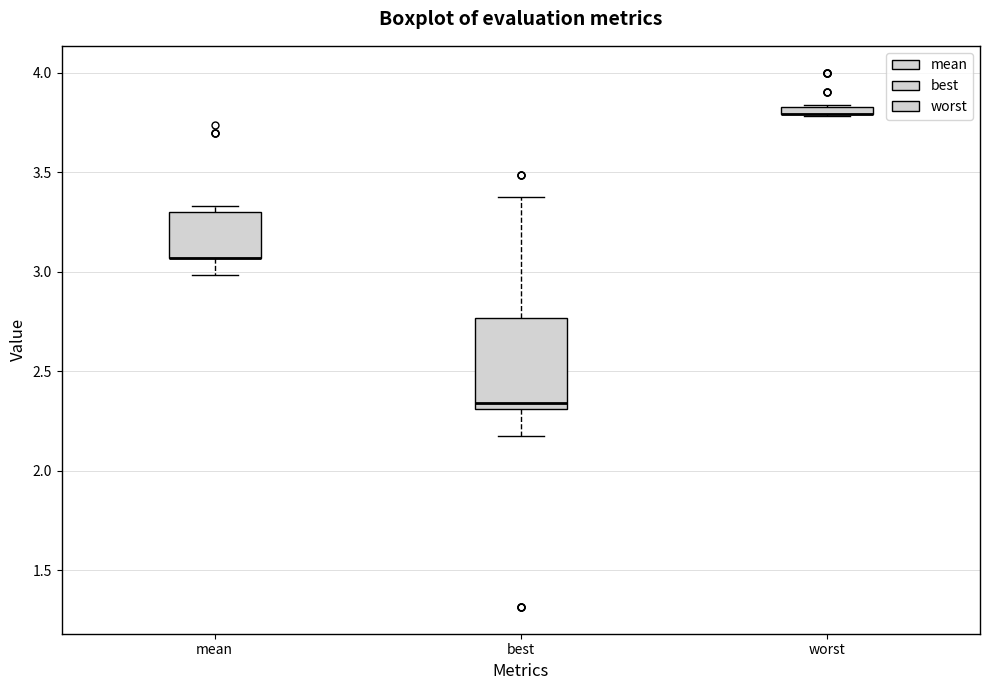

Where is the upper edge of the box for worst on the y-axis? The values are not printed on the chart, so give them approximately, as read against the axis.

3.85